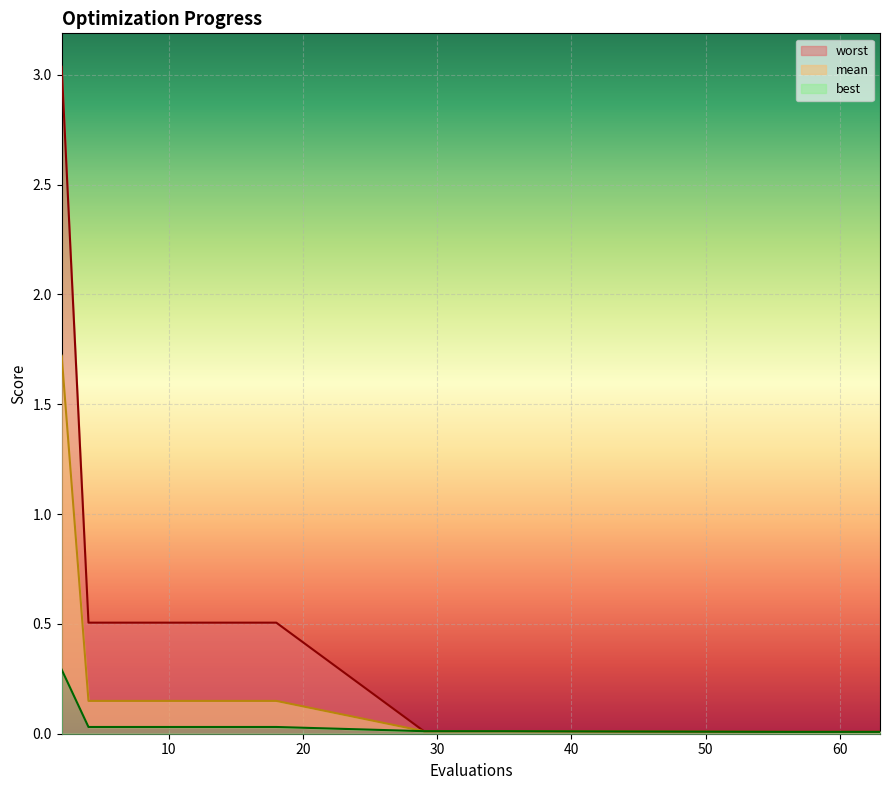

True or false: mean and worst intersect in this chart.

False